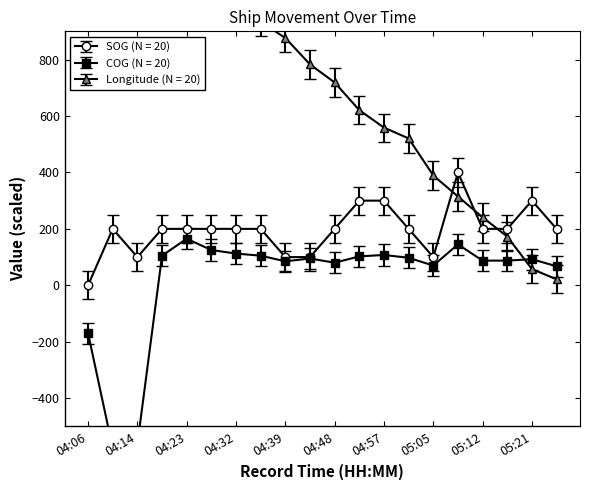

Rank the series by their maximum value, from lowest to highest.

COG, SOG, Longitude